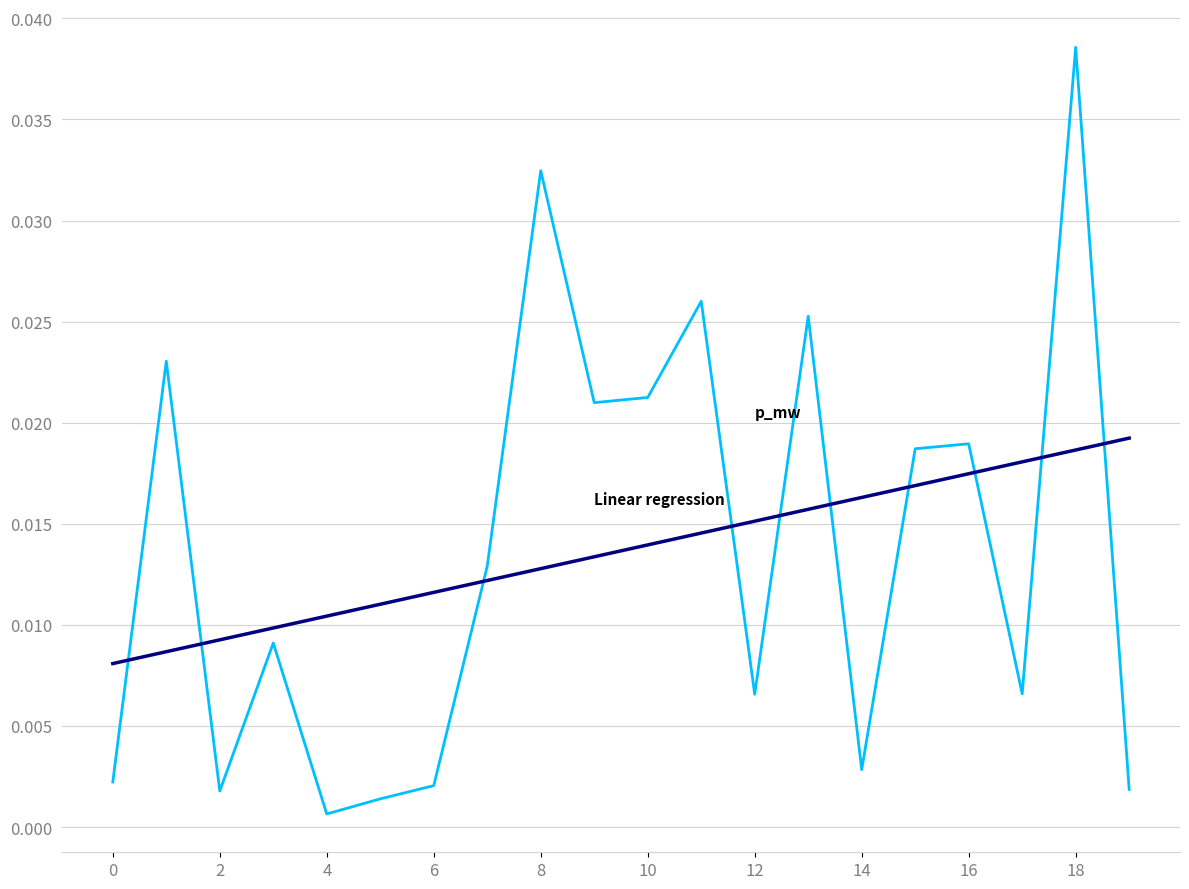

At which category is the sum across all series the highest?

18